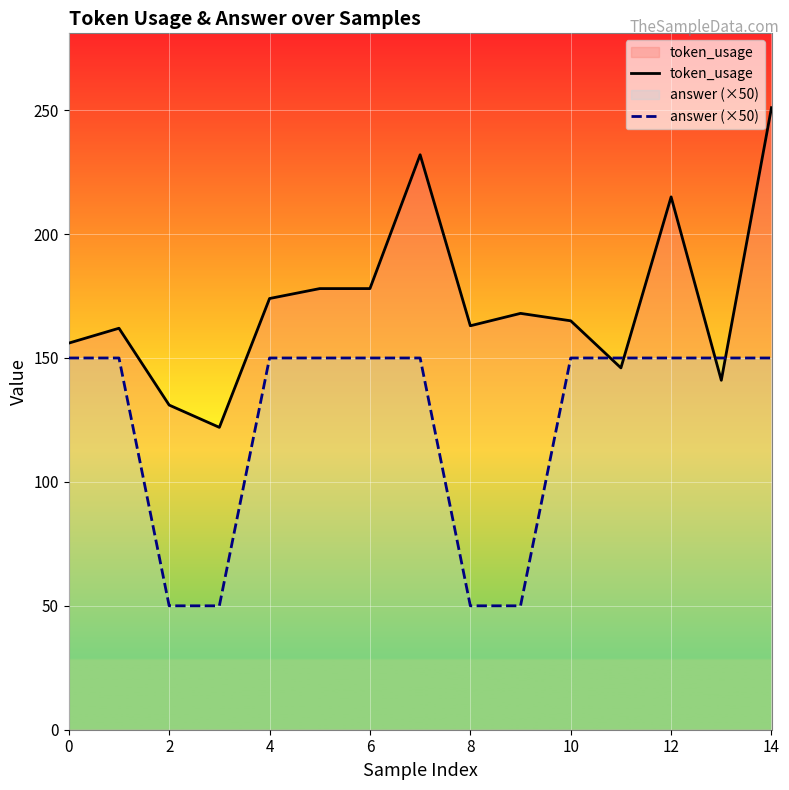

Which series has the largest range (max minus min)?

token_usage